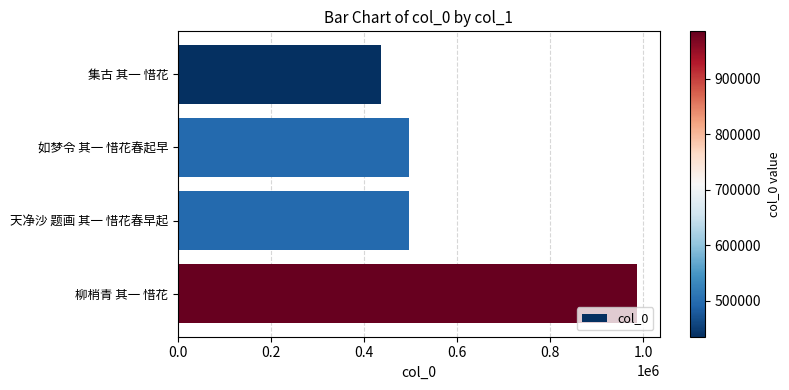

What is the label of the 4th bar from the top?

柳梢青 其一 惜花